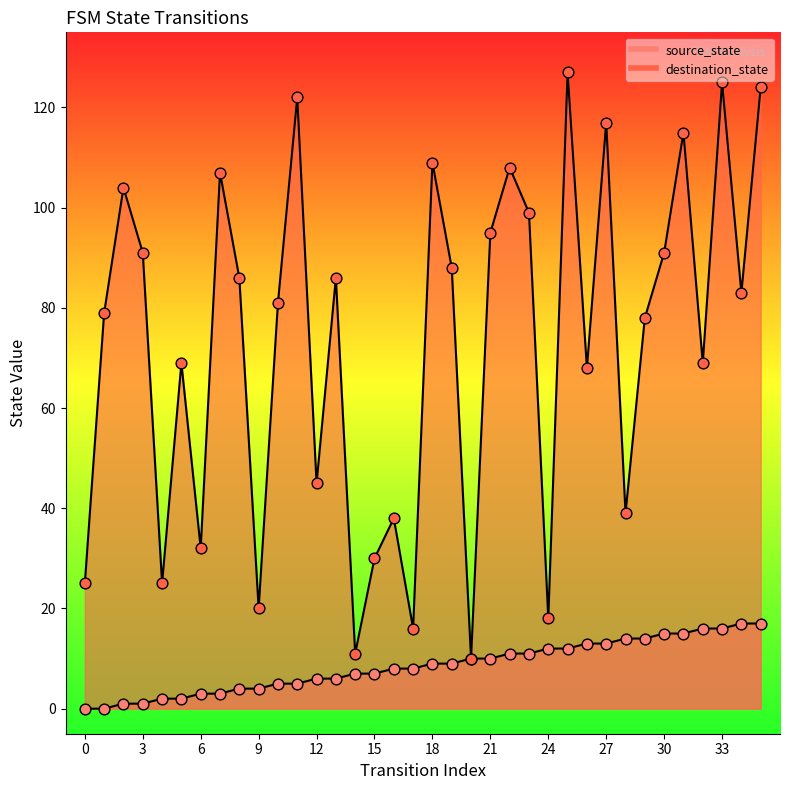

At how many categories does at least one series exceed 58?

24